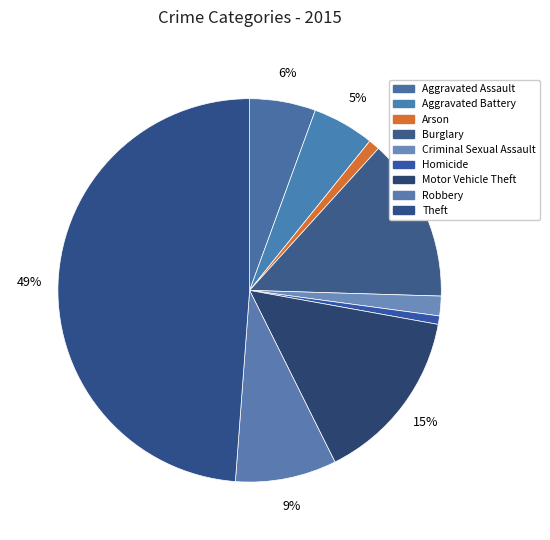

How many slices are in this pie chart?

9